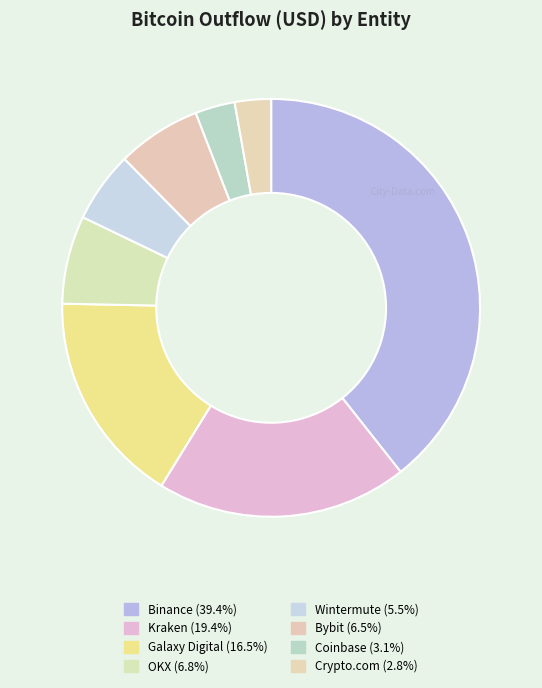

What is the ratio of the value at Bybit to the value at Binance?

0.2